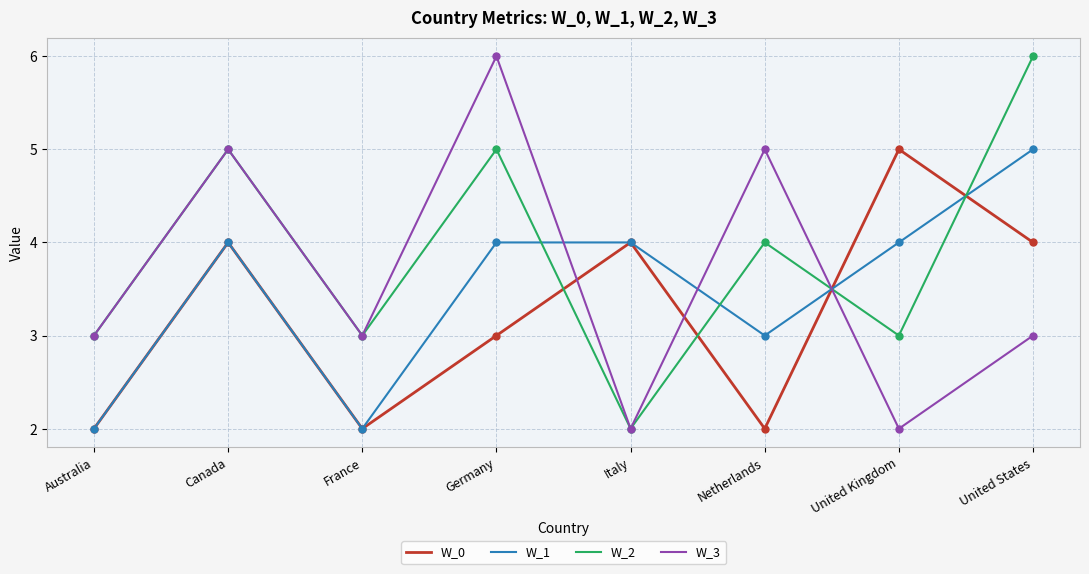

What is the sum of all W_0 values?

26